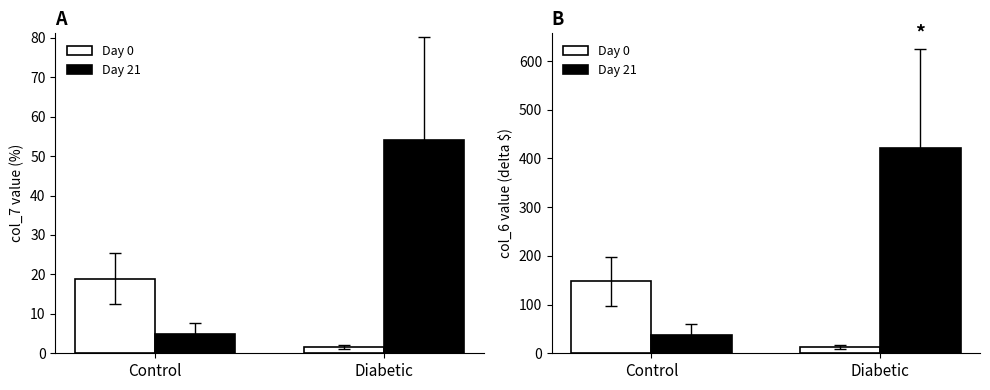

At how many categories does at least one series exceed 181?

1